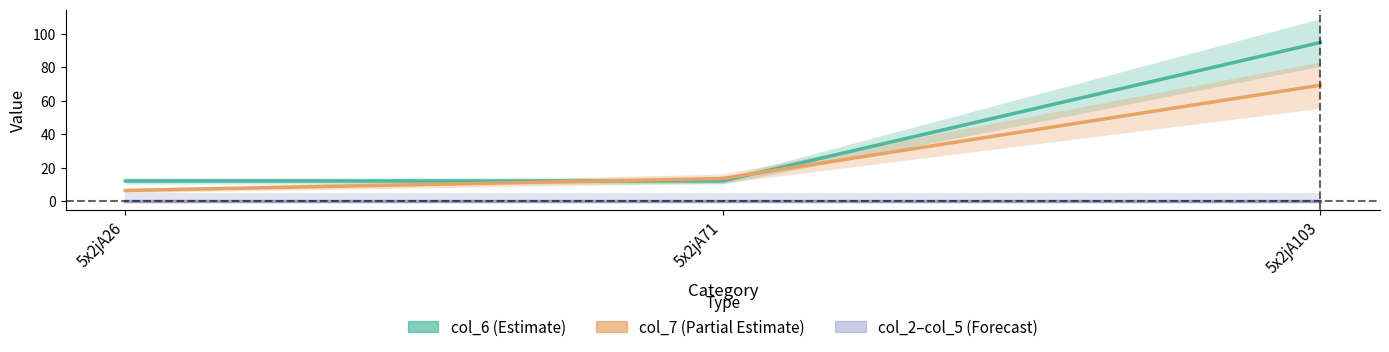

Between 5x2jA26 and 5x2jA103, which is larger?

5x2jA103